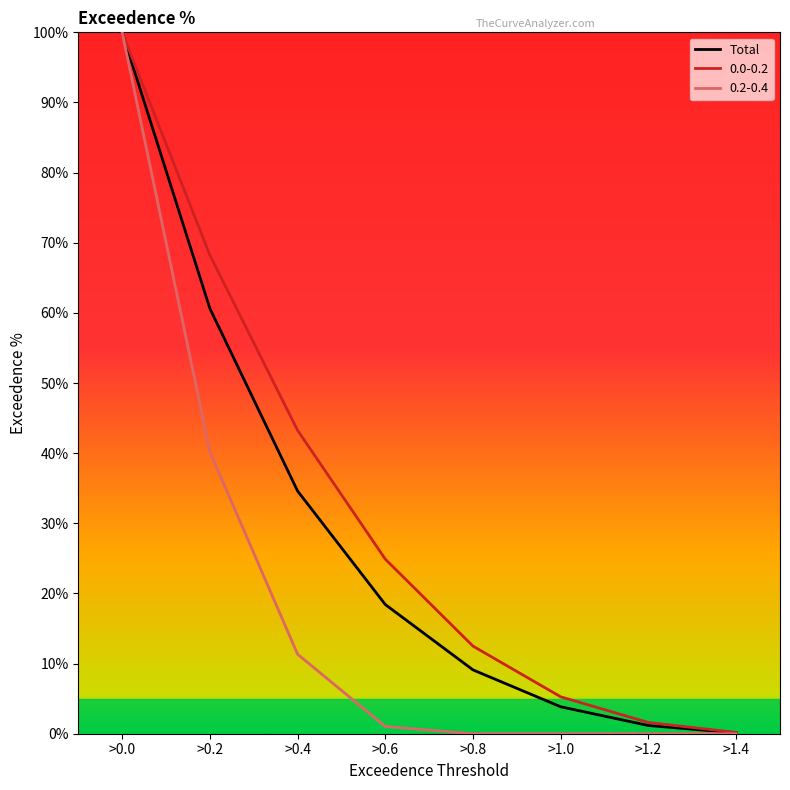

The value of 0.0-0.2 at >0.0 is 34.9. True or false?

False